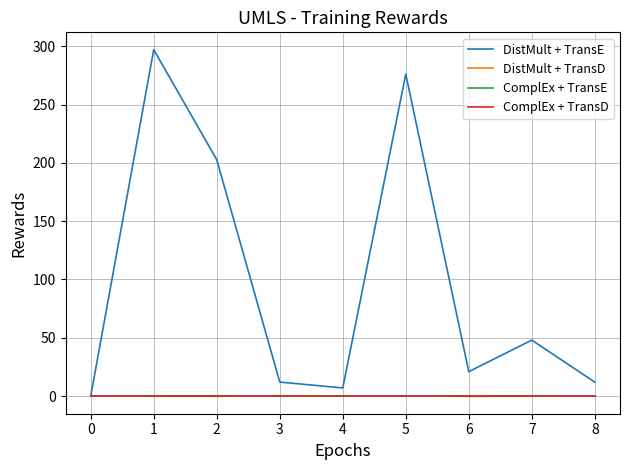

The value of DistMult + TransE at 1 is 297.0. True or false?

True